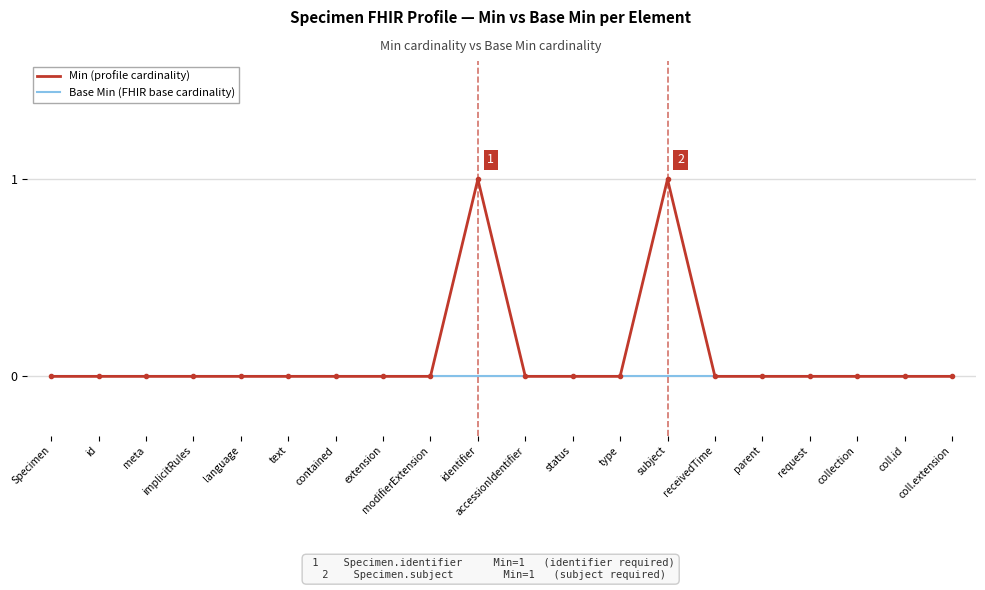

How many series are shown in this chart?

2